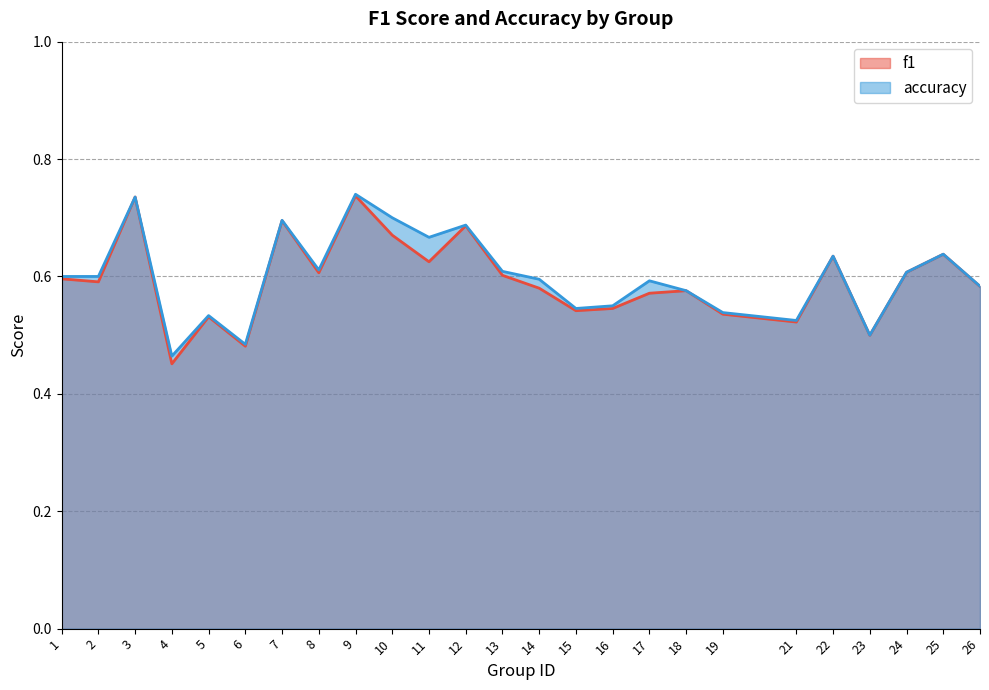

What is the value of the f1 point at the 4th from the left?

0.5